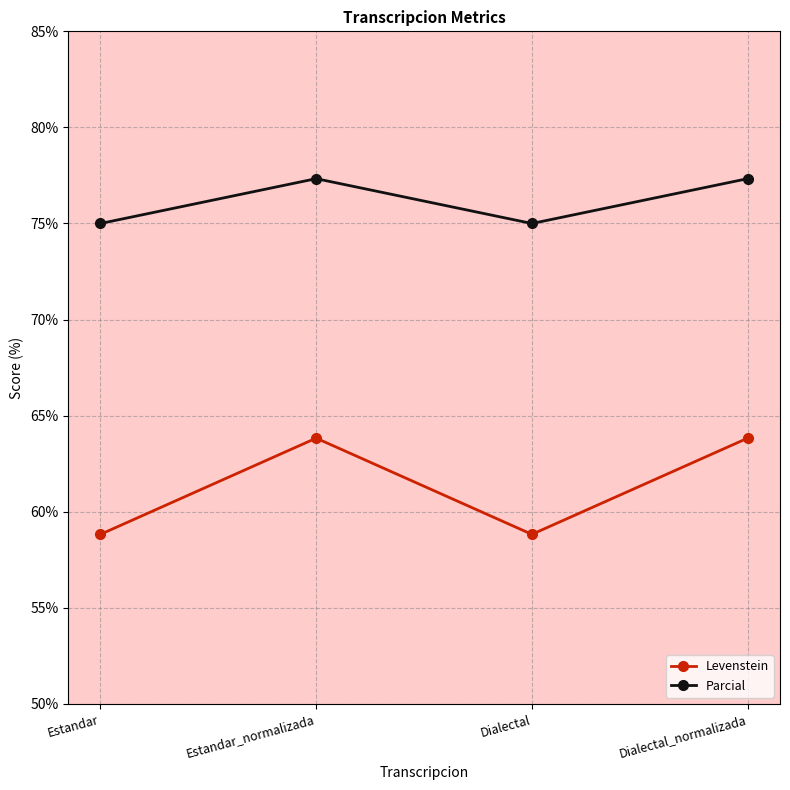

True or false: Parcial has a value of 25.0 at Dialectal_normalizada.

False